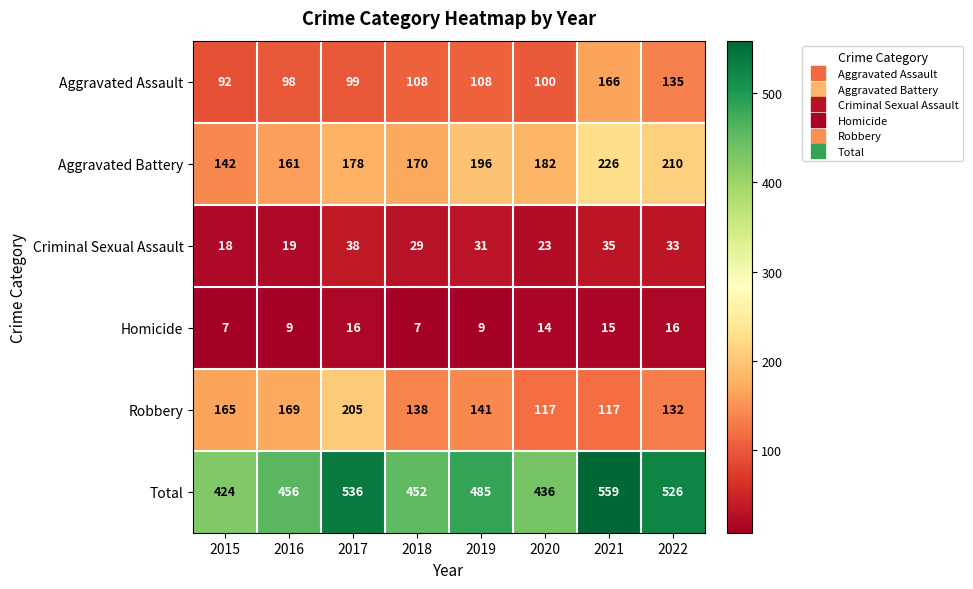

List the series in order of their peak value, highest first.

Total, Aggravated Battery, Robbery, Aggravated Assault, Criminal Sexual Assault, Homicide